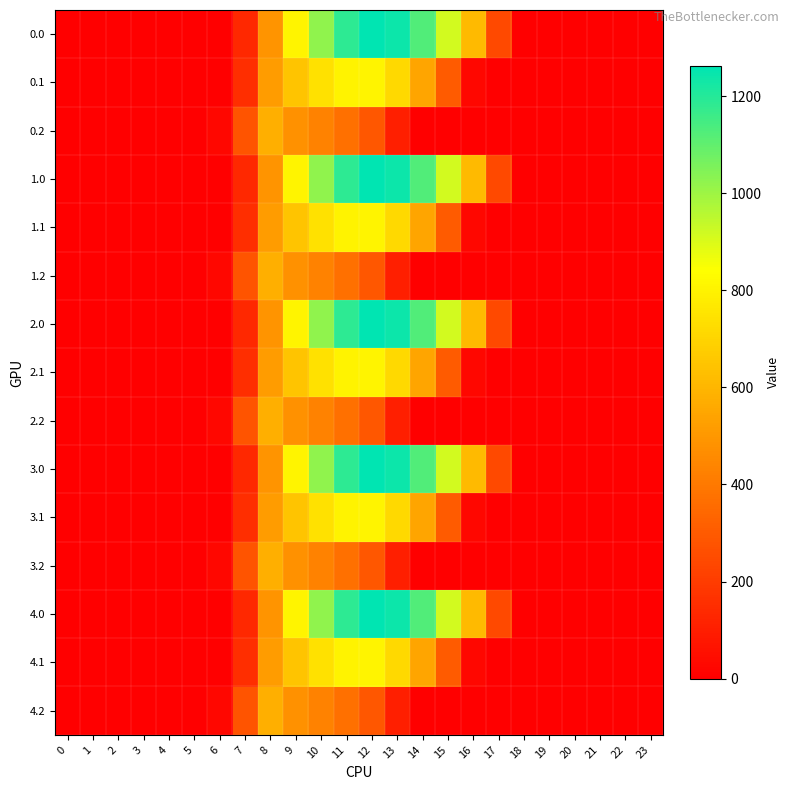

Count the number of categories in the chart.

24